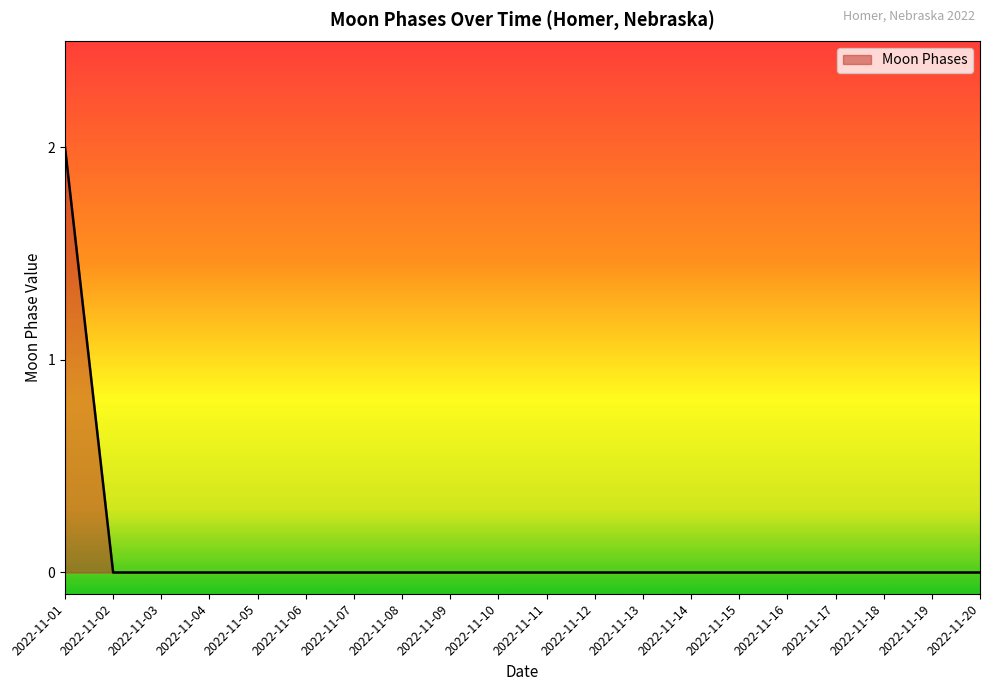

Is it true that the value at 2022-11-11 is -1?

False